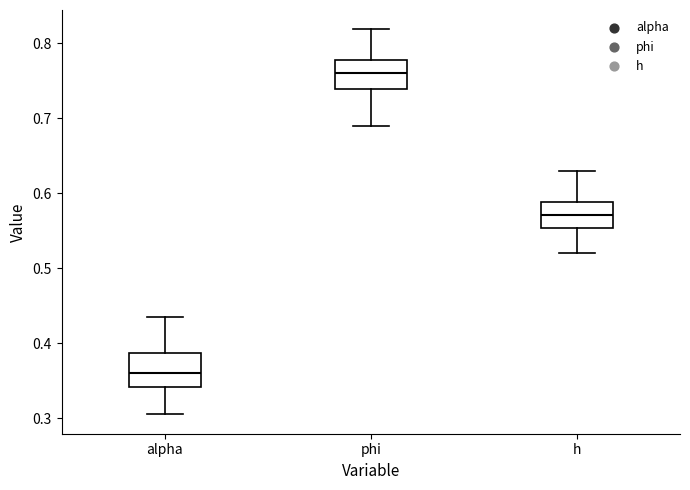

Which box has the lowest median line?

alpha